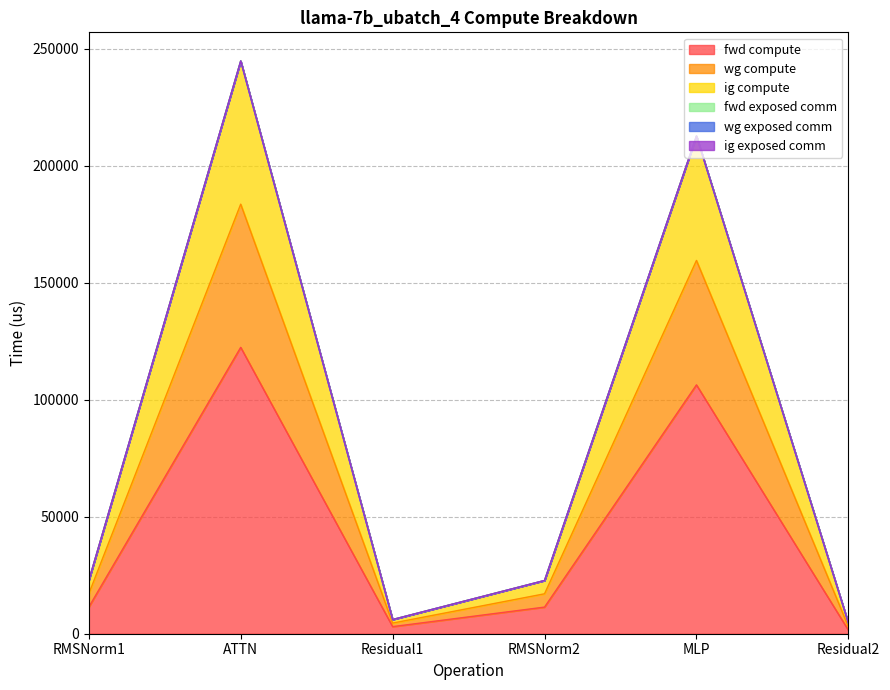

The value of ig compute at Residual1 is 2769.4. True or false?

False